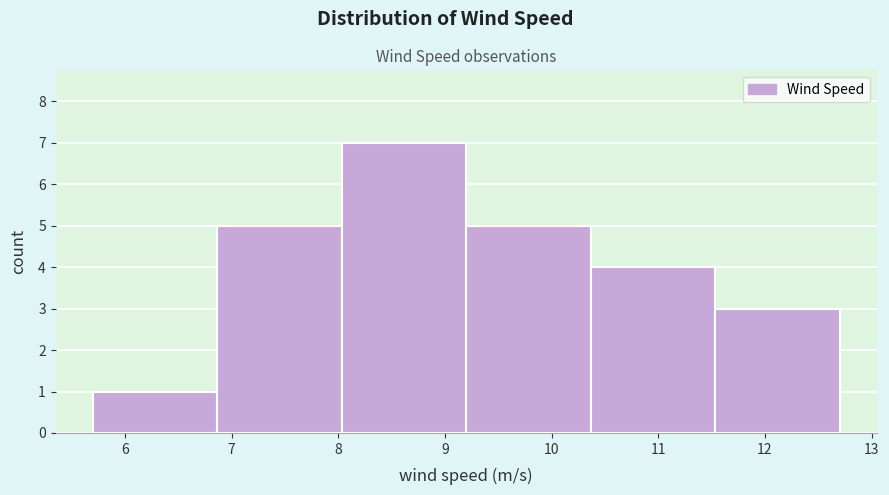

Over which range of the x-axis is the bar tallest?

8.0 to 9.2